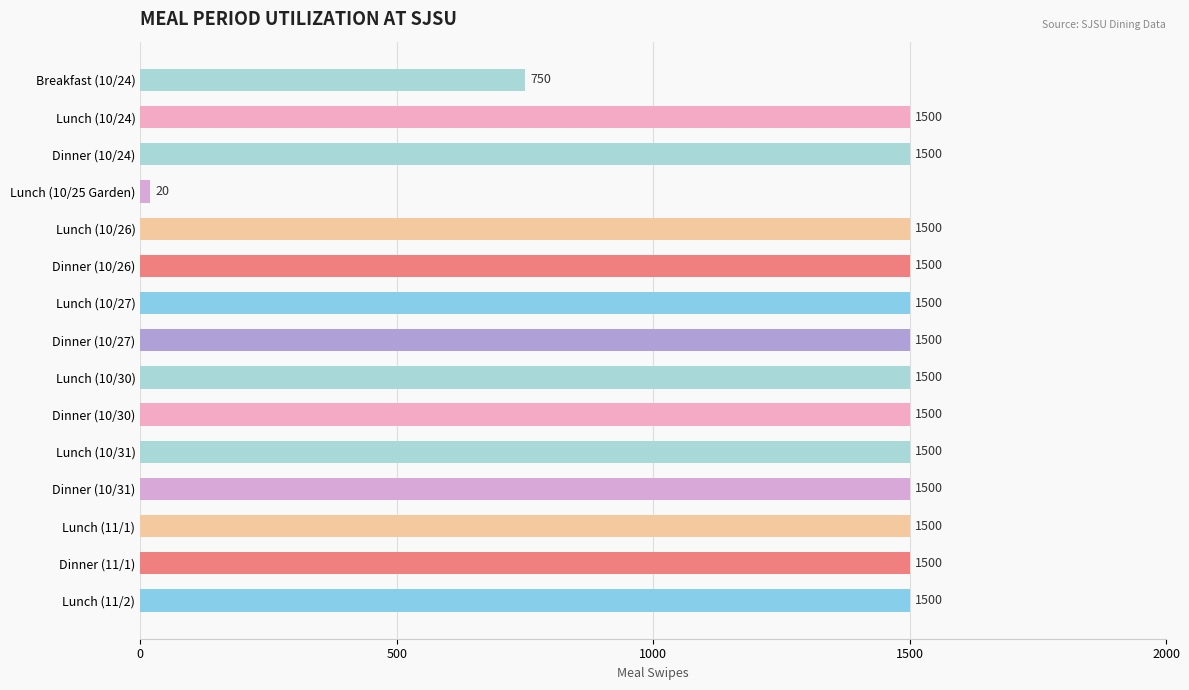

Between Lunch (11/2) and Breakfast (10/24), which is larger?

Lunch (11/2)